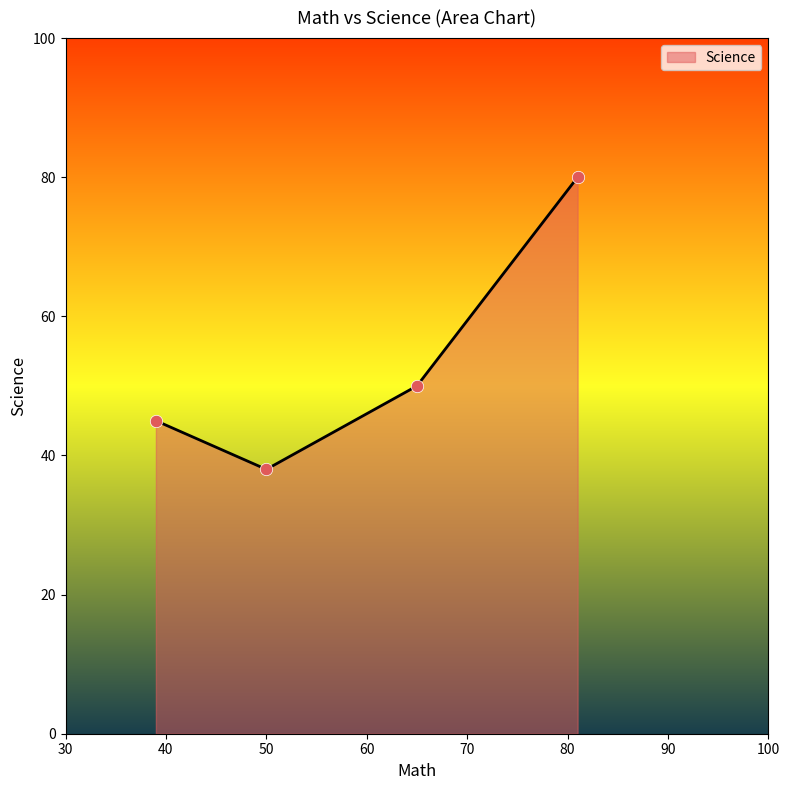

What is the maximum value shown in the chart?

80